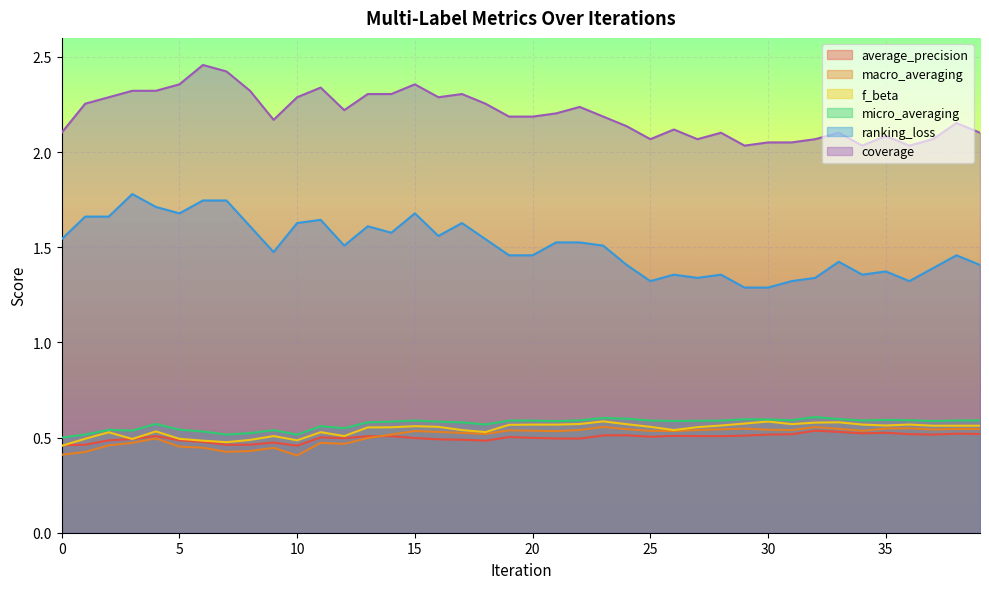

Reading left to right, transcribe all the data shown in this chart.

average_precision: 0=0.5	1=0.5	2=0.5	3=0.5	4=0.5	5=0.5	6=0.5	7=0.5	8=0.5	9=0.5	10=0.5	11=0.5	12=0.5	13=0.5	14=0.5	15=0.5	16=0.5	17=0.5	18=0.5	19=0.5	20=0.5	21=0.5	22=0.5	23=0.5	24=0.5	25=0.5	26=0.5	27=0.5	28=0.5	29=0.5	30=0.5	31=0.5	32=0.5	33=0.5	34=0.5	35=0.5	36=0.5	37=0.5	38=0.5	39=0.5
macro_averaging: 0=0.4	1=0.4	2=0.5	3=0.5	4=0.5	5=0.5	6=0.4	7=0.4	8=0.4	9=0.4	10=0.4	11=0.5	12=0.5	13=0.5	14=0.5	15=0.5	16=0.5	17=0.5	18=0.5	19=0.5	20=0.5	21=0.5	22=0.5	23=0.6	24=0.5	25=0.5	26=0.5	27=0.5	28=0.5	29=0.5	30=0.5	31=0.5	32=0.6	33=0.5	34=0.5	35=0.5	36=0.5	37=0.5	38=0.5	39=0.5
f_beta: 0=0.5	1=0.5	2=0.5	3=0.5	4=0.5	5=0.5	6=0.5	7=0.5	8=0.5	9=0.5	10=0.5	11=0.5	12=0.5	13=0.6	14=0.6	15=0.6	16=0.6	17=0.5	18=0.5	19=0.6	20=0.6	21=0.6	22=0.6	23=0.6	24=0.6	25=0.6	26=0.5	27=0.6	28=0.6	29=0.6	30=0.6	31=0.6	32=0.6	33=0.6	34=0.6	35=0.6	36=0.6	37=0.6	38=0.6	39=0.6
micro_averaging: 0=0.5	1=0.5	2=0.5	3=0.5	4=0.6	5=0.5	6=0.5	7=0.5	8=0.5	9=0.5	10=0.5	11=0.6	12=0.5	13=0.6	14=0.6	15=0.6	16=0.6	17=0.6	18=0.6	19=0.6	20=0.6	21=0.6	22=0.6	23=0.6	24=0.6	25=0.6	26=0.6	27=0.6	28=0.6	29=0.6	30=0.6	31=0.6	32=0.6	33=0.6	34=0.6	35=0.6	36=0.6	37=0.6	38=0.6	39=0.6
ranking_loss: 0=1.5	1=1.7	2=1.7	3=1.8	4=1.7	5=1.7	6=1.7	7=1.7	8=1.6	9=1.5	10=1.6	11=1.6	12=1.5	13=1.6	14=1.6	15=1.7	16=1.6	17=1.6	18=1.5	19=1.5	20=1.5	21=1.5	22=1.5	23=1.5	24=1.4	25=1.3	26=1.4	27=1.3	28=1.4	29=1.3	30=1.3	31=1.3	32=1.3	33=1.4	34=1.4	35=1.4	36=1.3	37=1.4	38=1.5	39=1.4
coverage: 0=2.1	1=2.3	2=2.3	3=2.3	4=2.3	5=2.4	6=2.5	7=2.4	8=2.3	9=2.2	10=2.3	11=2.3	12=2.2	13=2.3	14=2.3	15=2.4	16=2.3	17=2.3	18=2.3	19=2.2	20=2.2	21=2.2	22=2.2	23=2.2	24=2.1	25=2.1	26=2.1	27=2.1	28=2.1	29=2.0	30=2.1	31=2.1	32=2.1	33=2.1	34=2.0	35=2.1	36=2.0	37=2.1	38=2.2	39=2.1